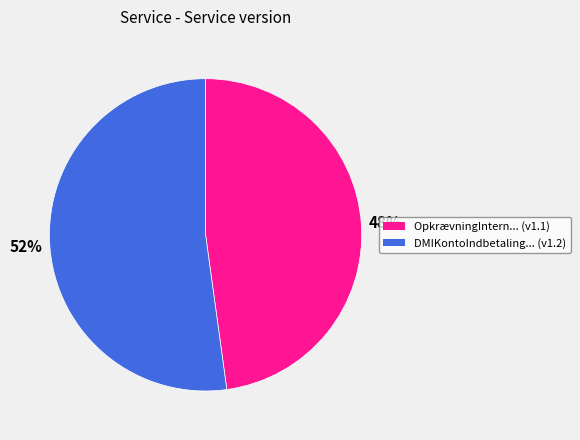

Is there any slice that represents more than half of the pie?

Yes